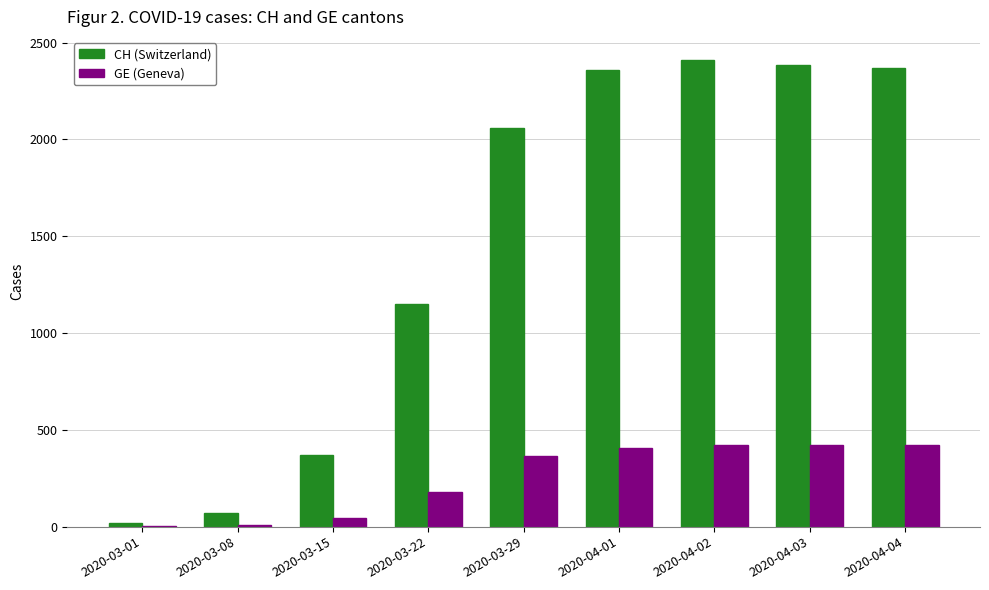

Which series has the widest spread of values?

CH (Switzerland)